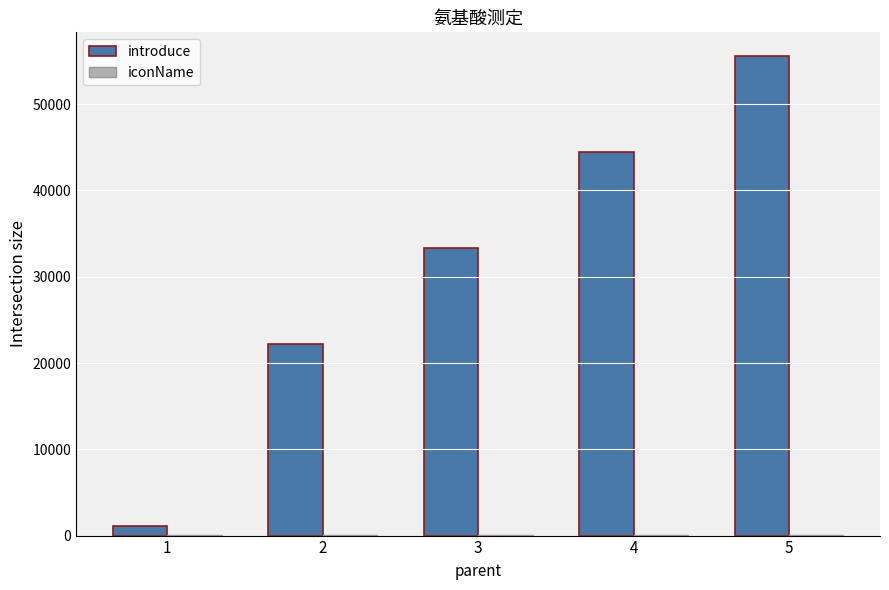

How many groups of bars are there?

5